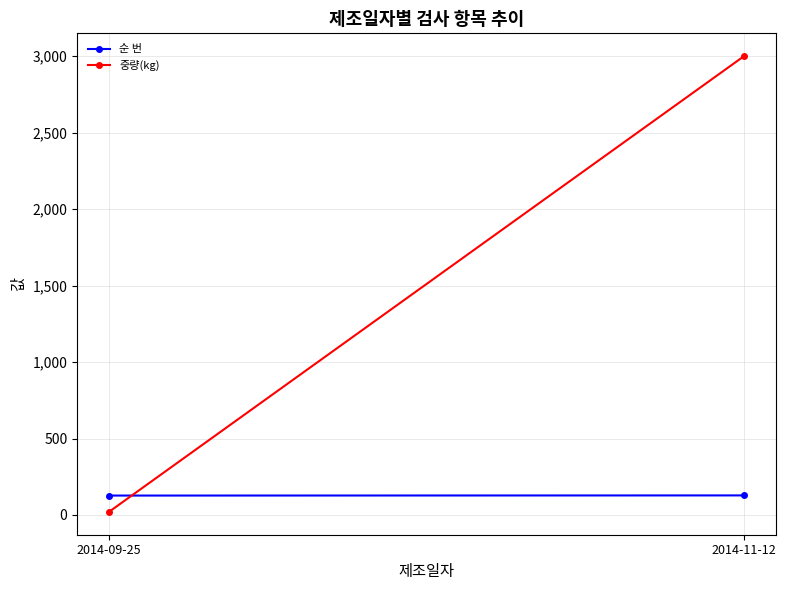

What is the difference between the 순 번 values at 2014-11-12 and 2014-09-25?

1